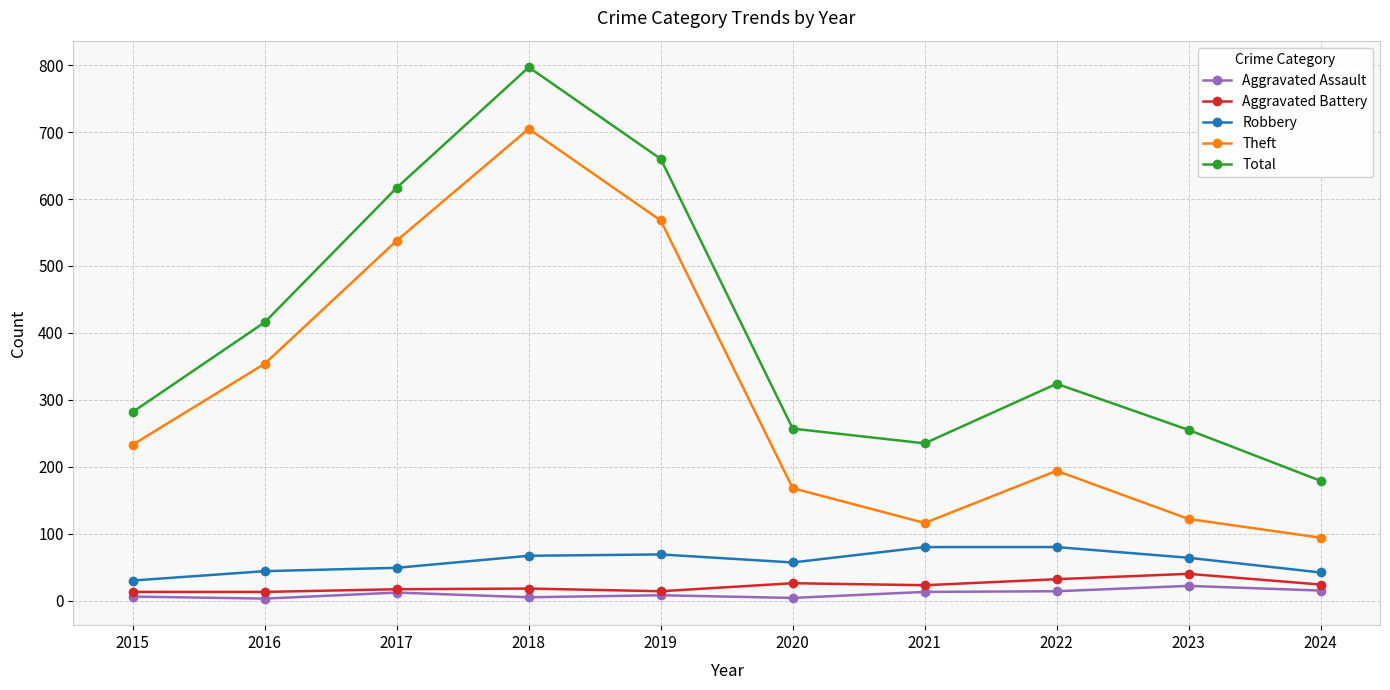

What is the value of the Aggravated Assault point at the 7th from the left?

13